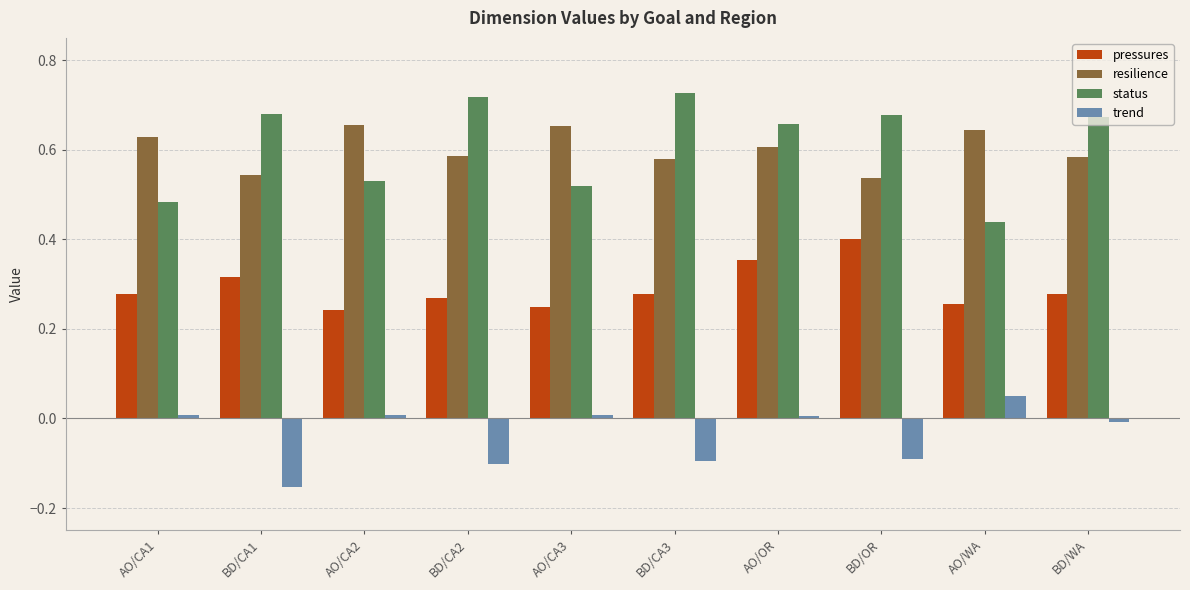

What is the total value across all series at AO/CA3?

1.4